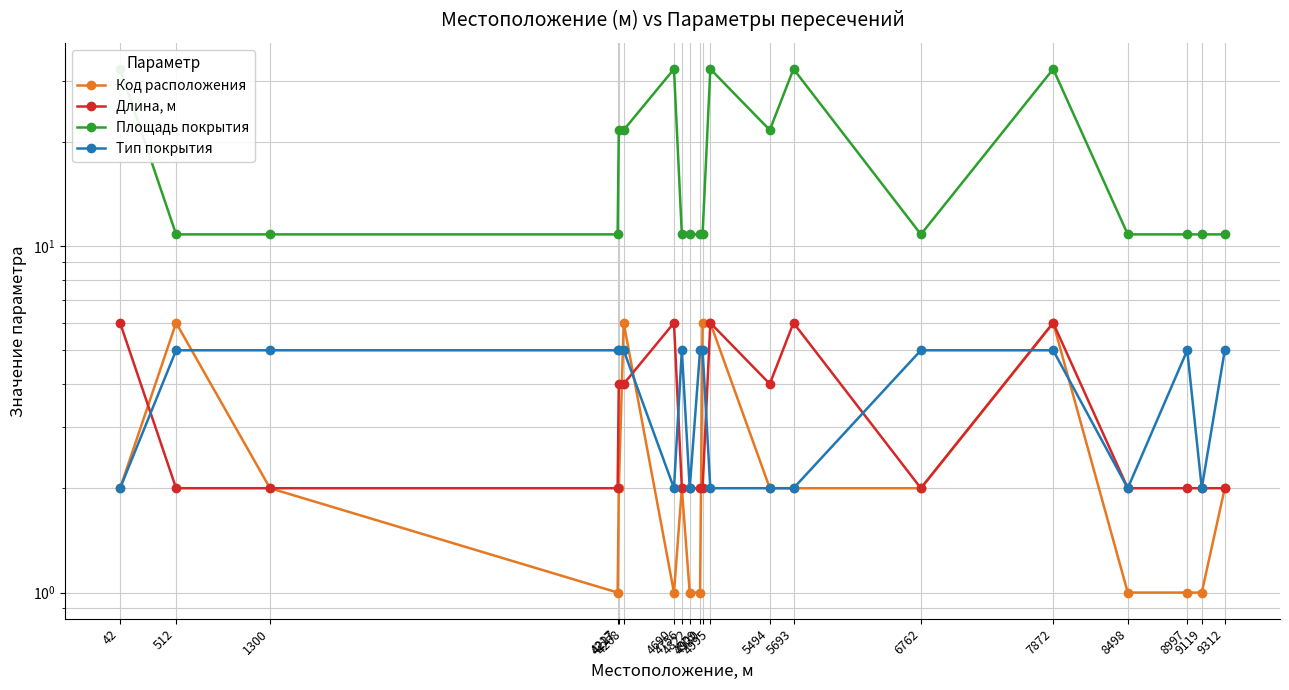

True or false: Тип покрытия and Длина, м intersect in this chart.

True